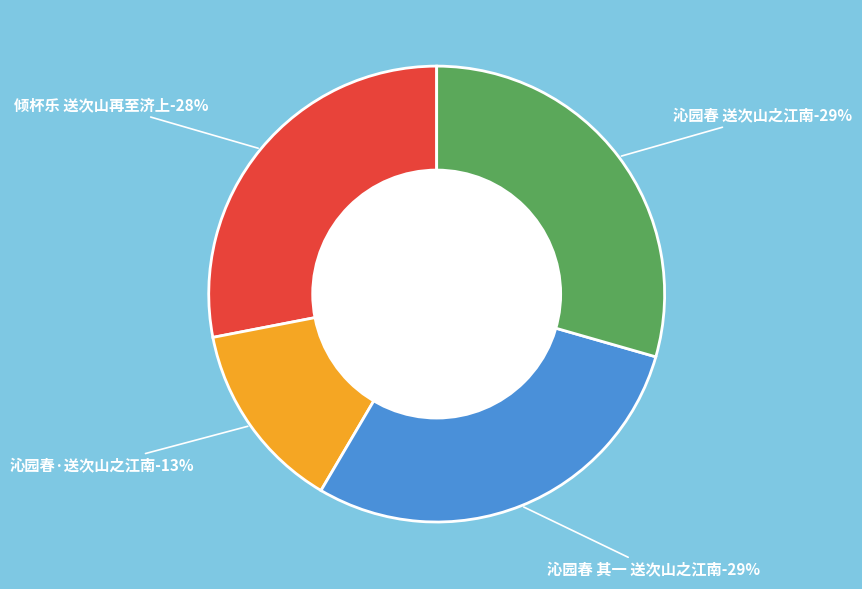

Is there any slice that represents more than half of the pie?

No